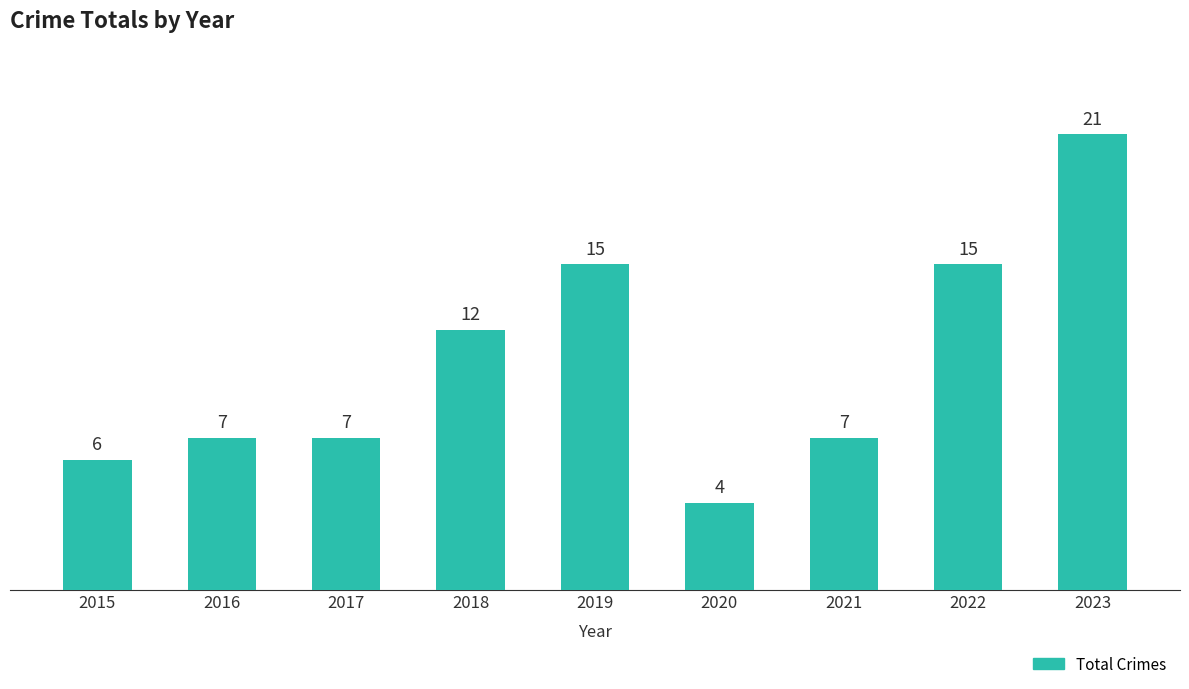

Reading left to right, what are all the values shown in this chart?

6	7	7	12	15	4	7	15	21